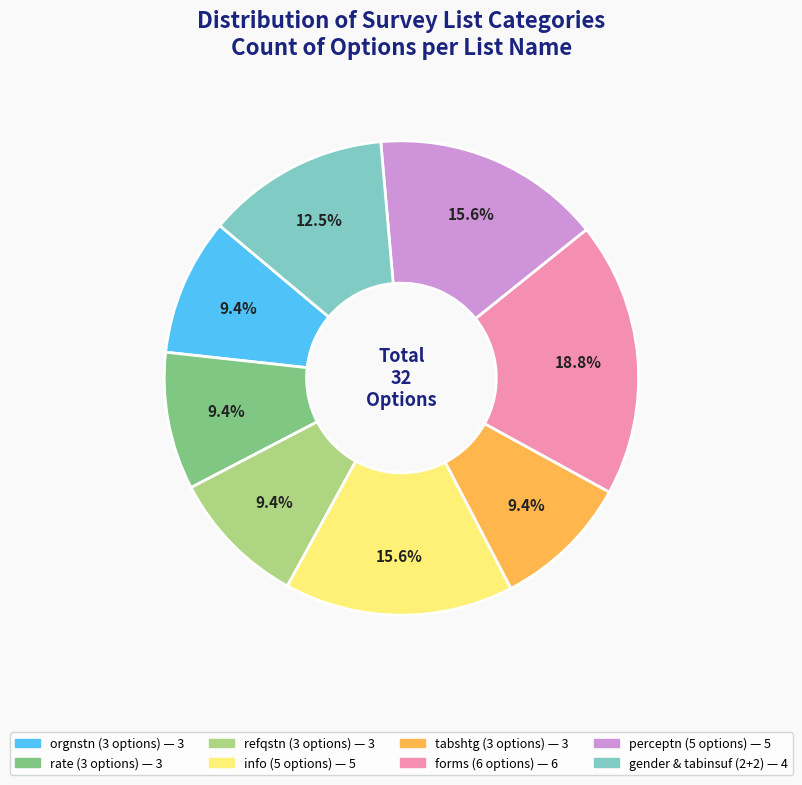

Does any single category account for the majority?

No